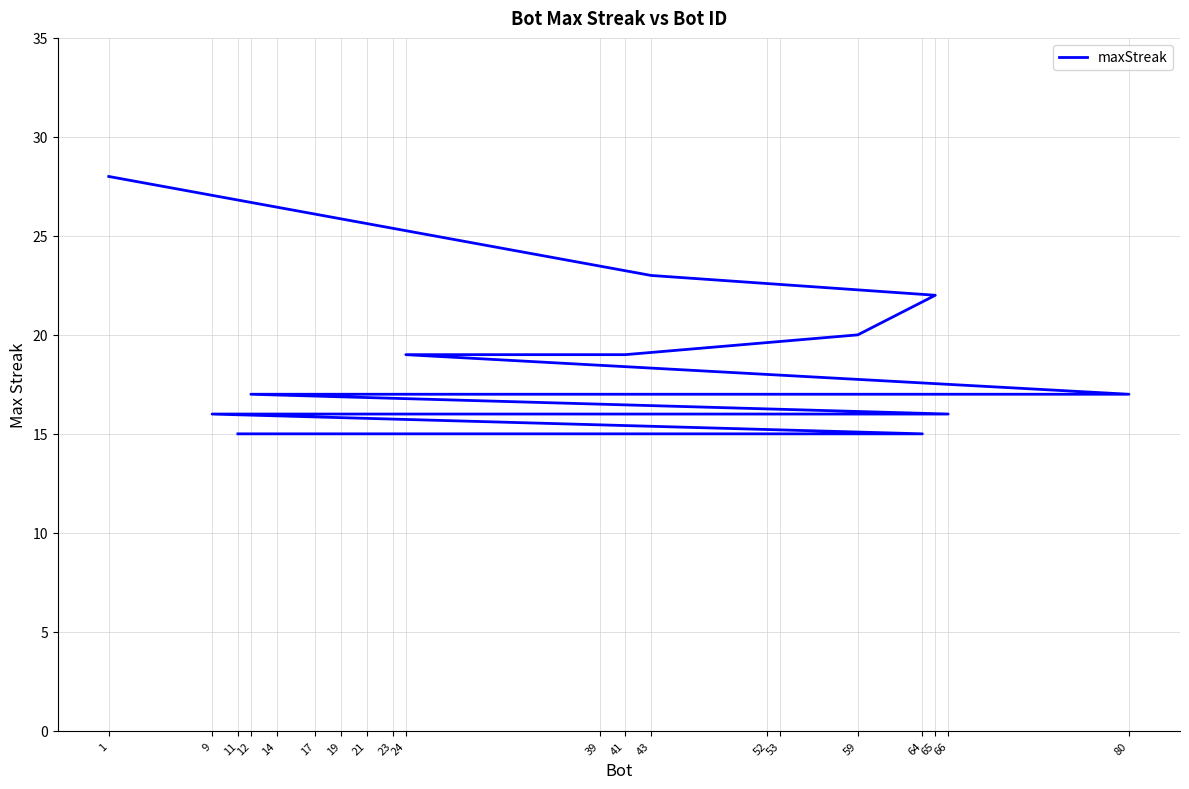

How many data points are less than 17?

10